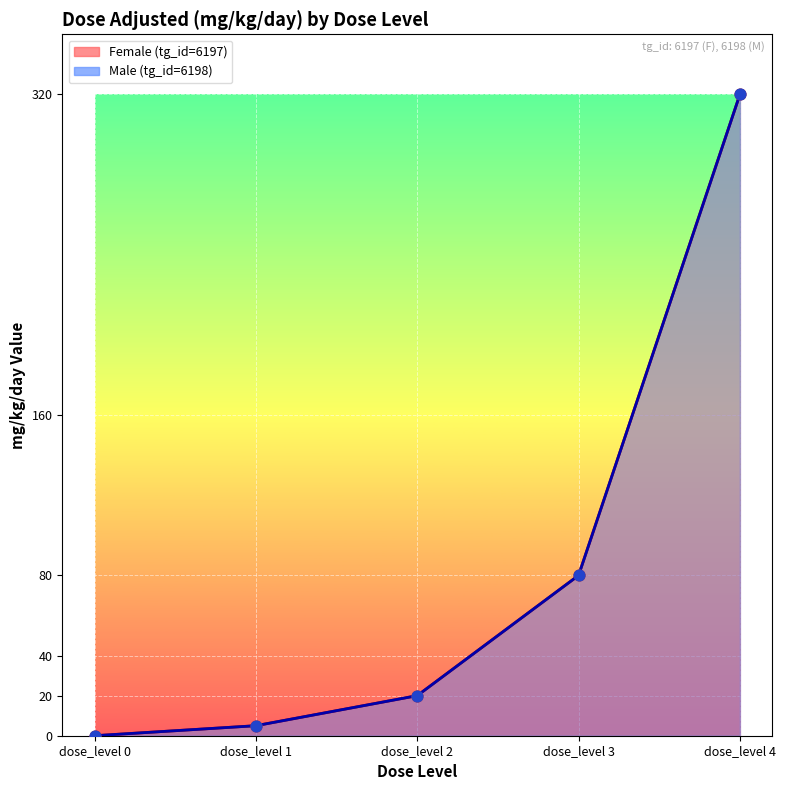

Which series contains the highest Y value?

Female (tg_id=6197)